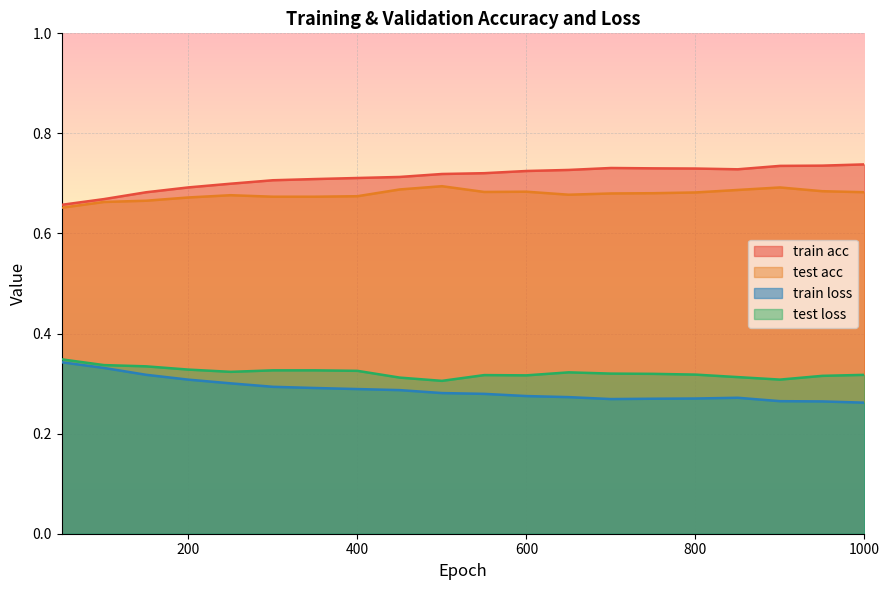

What is the average value of the test acc series?

0.7